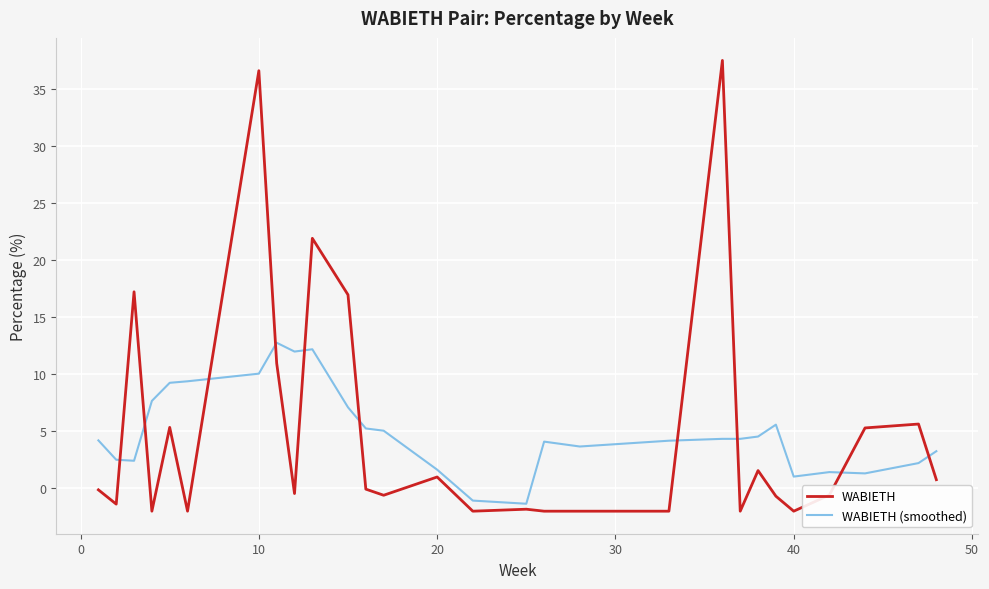

Rank the series by their maximum value, from highest to lowest.

WABIETH, WABIETH (smoothed)